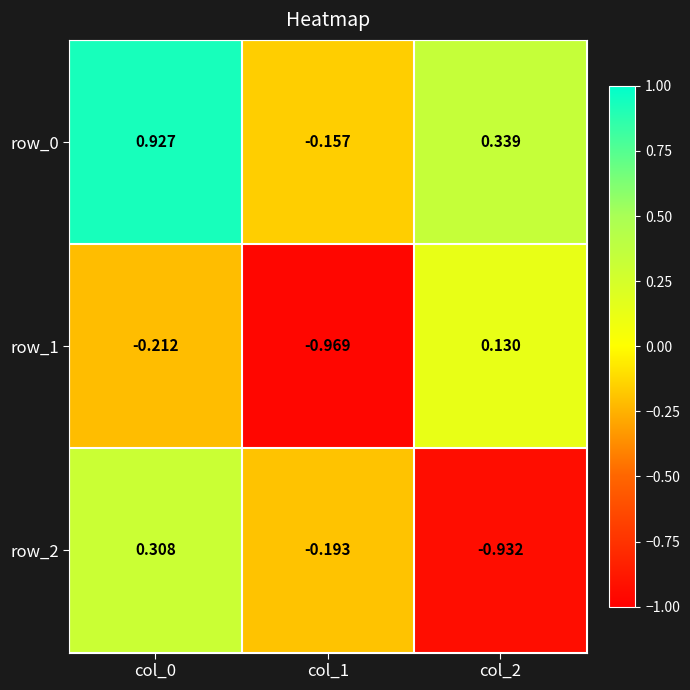

List the series in order of their peak value, lowest first.

row_1, row_2, row_0